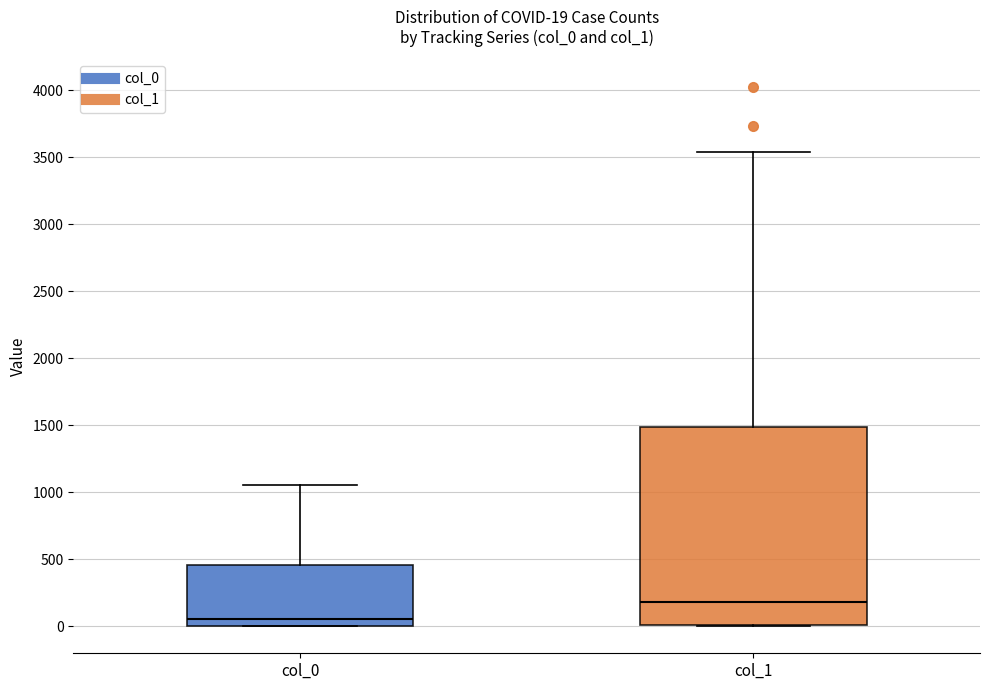

Comparing the boxes themselves (not the whiskers), which one is the tallest?

col_1